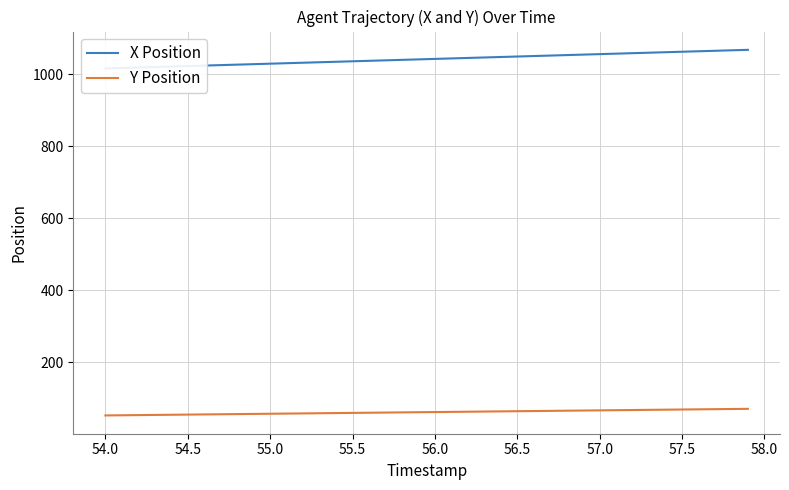

True or false: Y Position and X Position intersect in this chart.

False